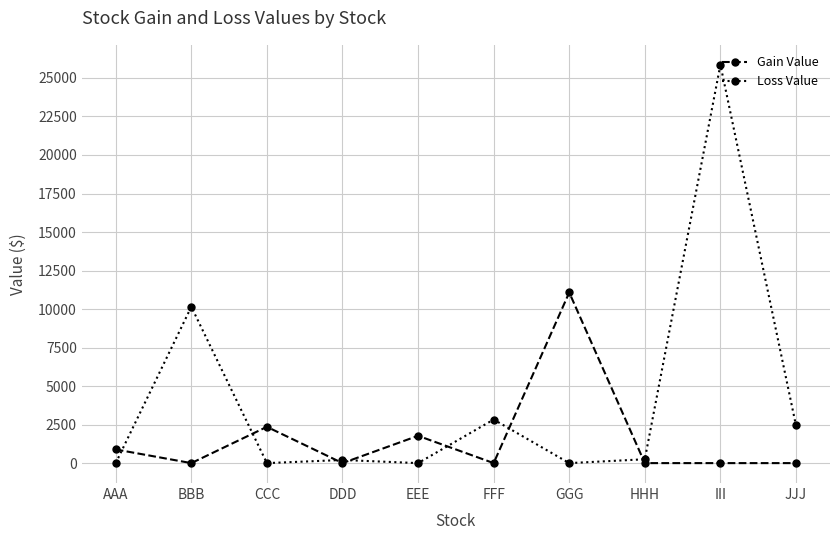

Which series changed the most between EEE and HHH?

Gain Value